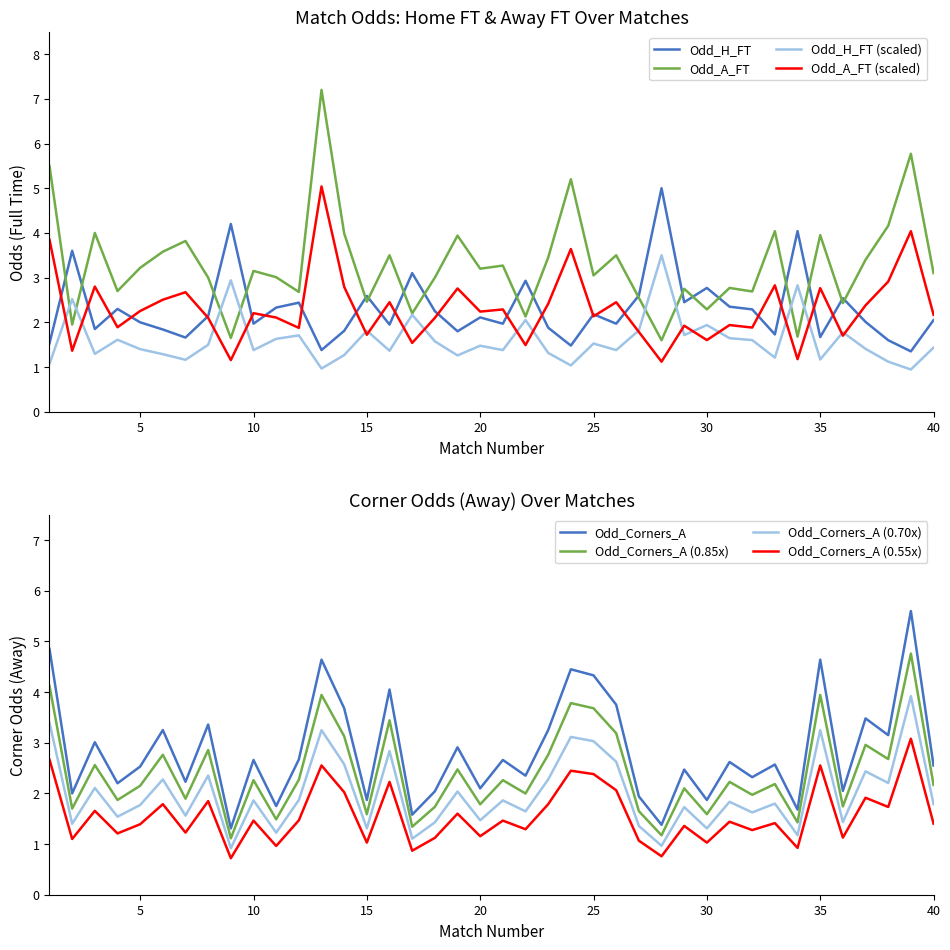

At which category is the sum across all series the highest?

13